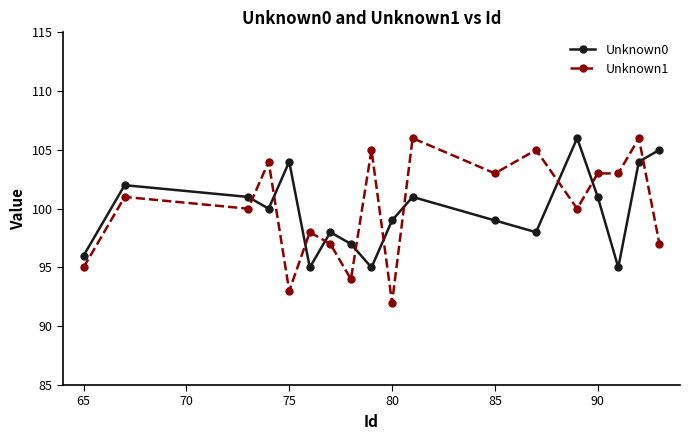

What is the difference between the maximum and minimum values in the Unknown1 series?

14